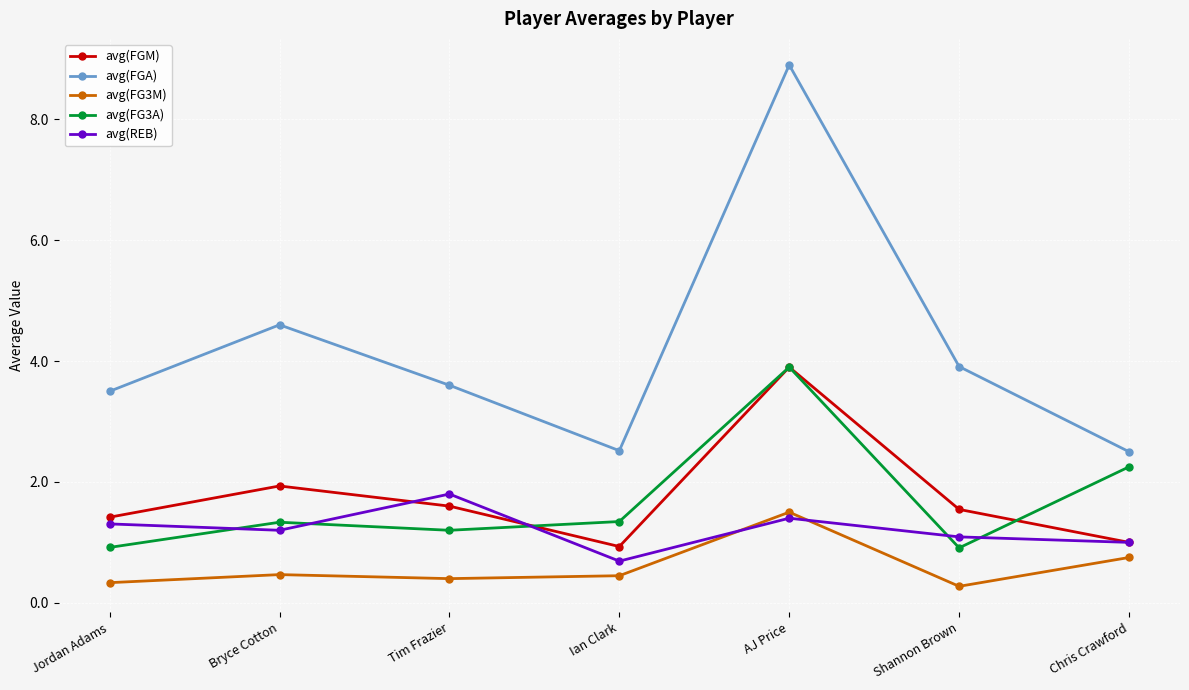

Which series has the largest range (max minus min)?

avg(FGA)